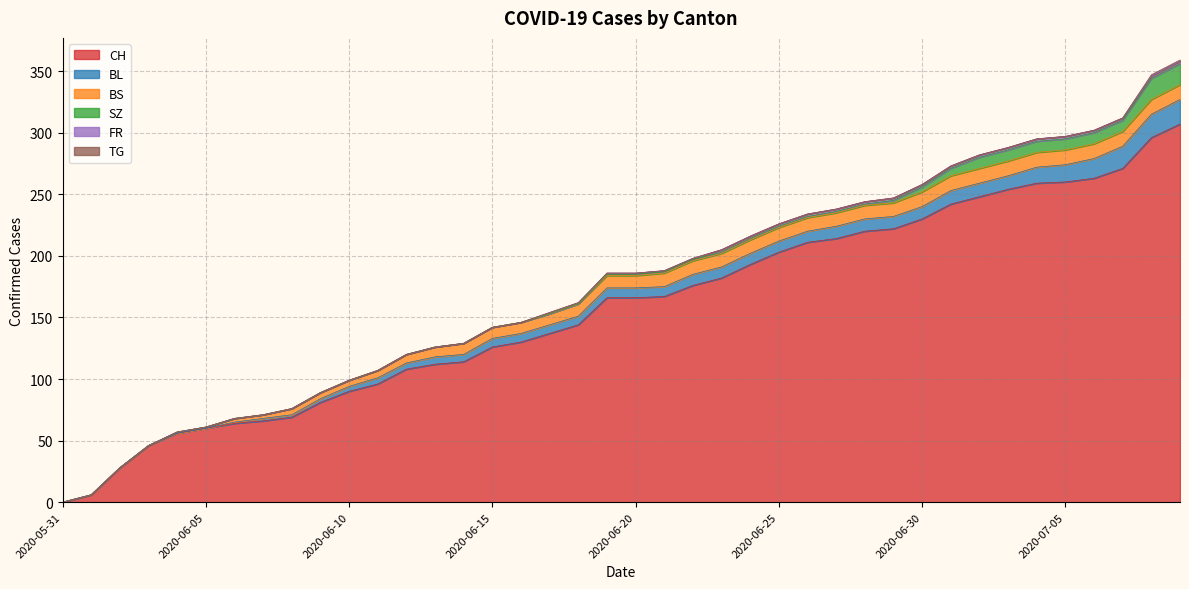

Reading right to left, list all the values displayed in this chart.

CH: 307	296	271	263	260	259	254	248	242	230	222	220	214	211	203	193	182	176	167	166	166	144	137	130	126	114	112	108	96	90	81	69	66	64	60	56	46	28	6	0
BL: 20	19	18	16	14	13	11	11	11	10	10	10	10	9	9	9	9	9	8	8	8	7	7	7	7	6	6	5	5	4	3	2	2	1	0	0	0	0	0	0
BS: 12	12	12	12	12	12	12	12	12	12	11	11	11	11	11	11	11	11	11	10	10	10	9	9	9	9	8	7	6	5	5	5	3	3	1	1	0	0	0	0
SZ: 17	17	9	9	9	9	9	9	6	4	2	1	1	1	1	1	1	1	1	1	1	0	0	0	0	0	0	0	0	0	0	0	0	0	0	0	0	0	0	0
FR: 2	2	2	2	2	2	2	2	2	2	2	2	2	2	2	2	2	1	1	1	1	1	1	0	0	0	0	0	0	0	0	0	0	0	0	0	0	0	0	0
TG: 1	1	0	0	0	0	0	0	0	0	0	0	0	0	0	0	0	0	0	0	0	0	0	0	0	0	0	0	0	0	0	0	0	0	0	0	0	0	0	0